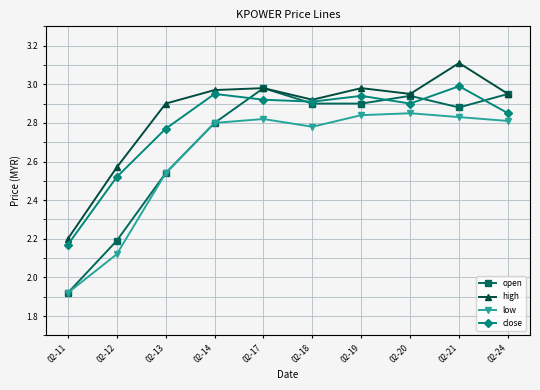

At which category is the sum across all series the highest?

02-21